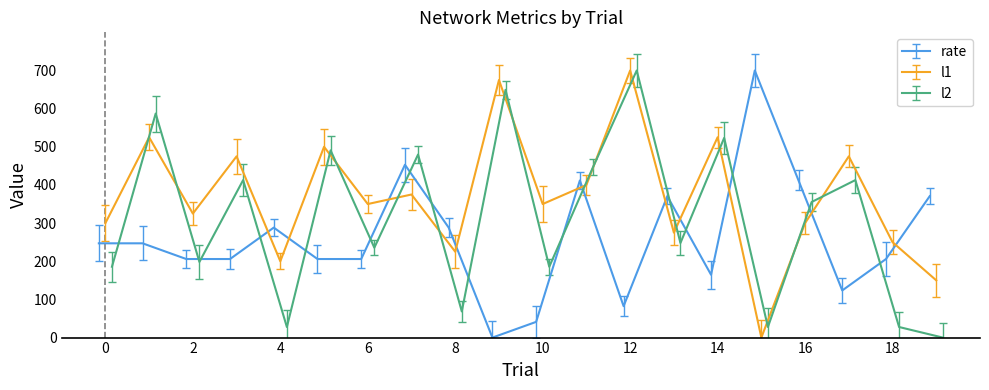

Which series has the widest spread of values?

rate